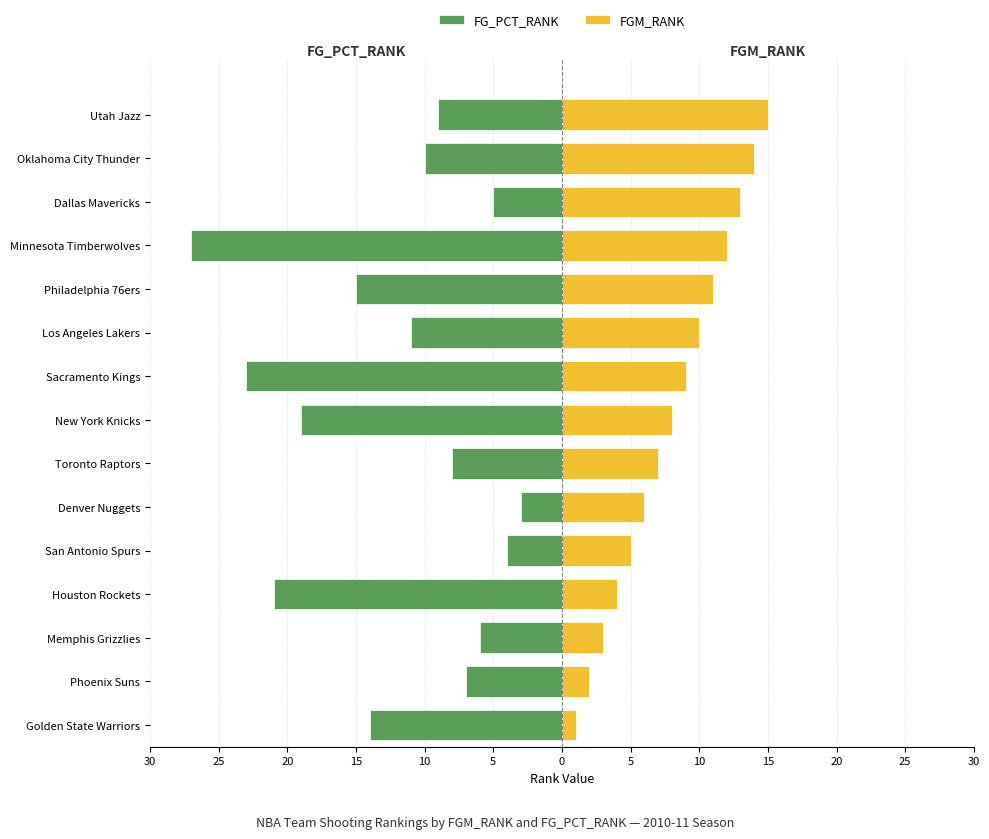

Which has a higher value, Toronto Raptors or Phoenix Suns?

Phoenix Suns